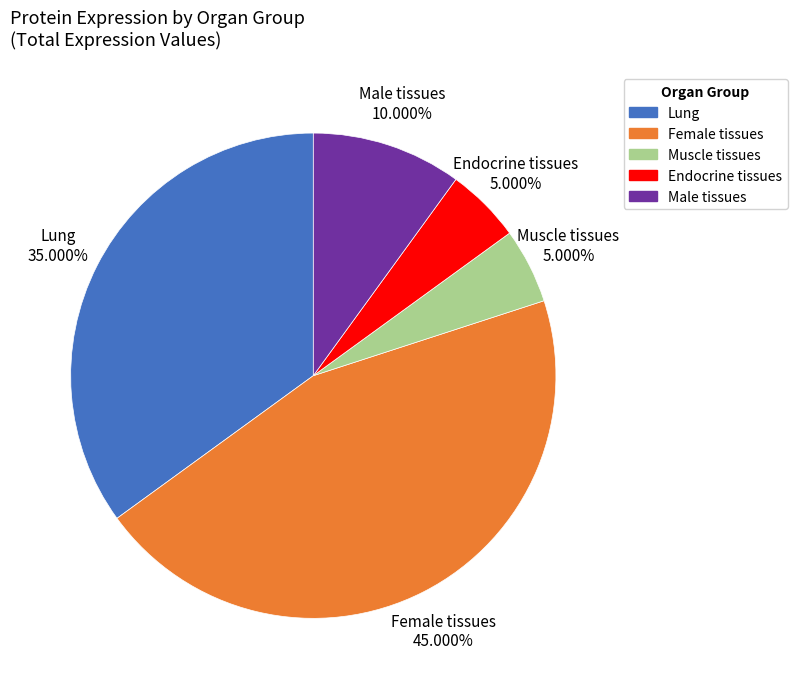

Is Female tissues the majority of the pie?

No